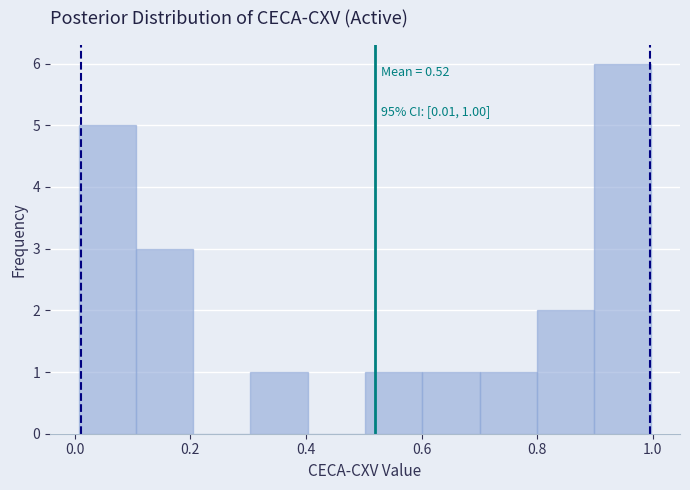

Over which range of the x-axis is the bar tallest?

0.9 to 1.0